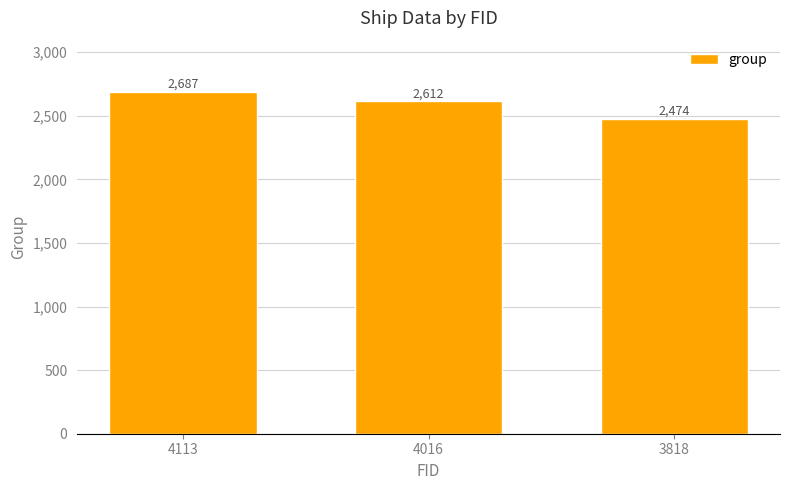

Are the bars grouped side by side (vs. stacked)?

No